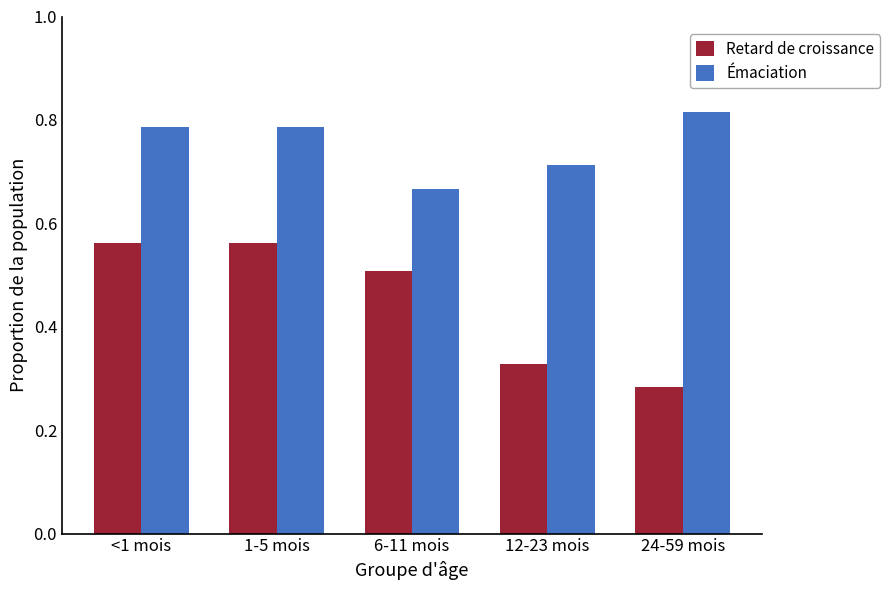

What are all the series names shown in the legend?

Retard de croissance, Émaciation